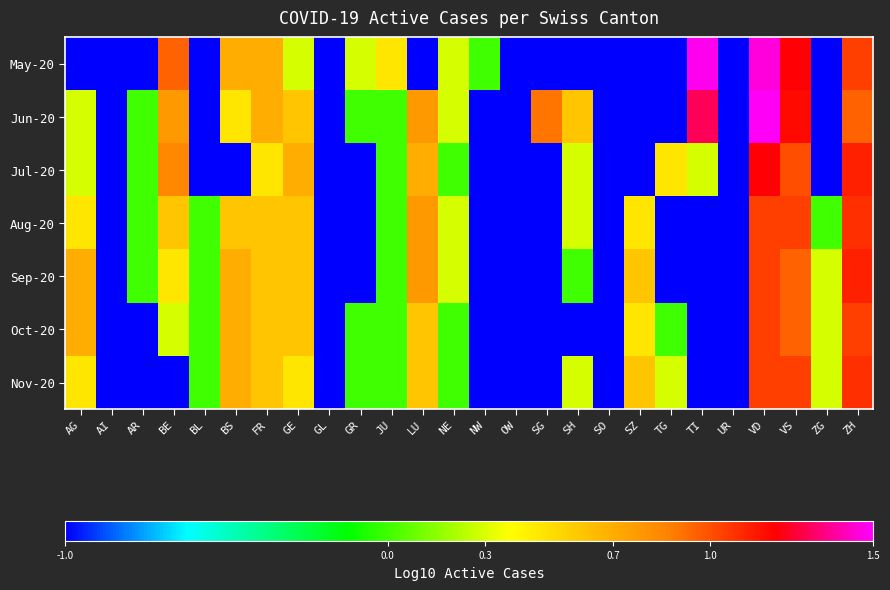

Reading right to left, transcribe all the data shown in this chart.

May-20: ZH=1.0	ZG=-6.0	VS=1.2	VD=1.5	UR=-6.0	TI=1.5	TG=-6.0	SZ=-6.0	SO=-6.0	SH=-6.0	SG=-6.0	OW=-6.0	NW=0.0	NE=0.3	LU=-6.0	JU=0.5	GR=0.3	GL=-6.0	GE=0.3	FR=0.7	BS=0.7	BL=-6.0	BE=1.0	AR=-6.0	AI=-6.0	AG=-6.0
Jun-20: ZH=1.0	ZG=-6.0	VS=1.2	VD=1.5	UR=-6.0	TI=1.3	TG=-6.0	SZ=-6.0	SO=-6.0	SH=0.6	SG=0.9	OW=-6.0	NW=-6.0	NE=0.3	LU=0.8	JU=0.0	GR=0.0	GL=-6.0	GE=0.6	FR=0.7	BS=0.5	BL=-6.0	BE=0.8	AR=0.0	AI=-6.0	AG=0.3
Jul-20: ZH=1.1	ZG=-6.0	VS=1.0	VD=1.2	UR=-6.0	TI=0.3	TG=0.5	SZ=-6.0	SO=-6.0	SH=0.3	SG=-6.0	OW=-6.0	NW=-6.0	NE=0.0	LU=0.7	JU=0.0	GR=-6.0	GL=-6.0	GE=0.7	FR=0.5	BS=-6.0	BL=-6.0	BE=0.8	AR=0.0	AI=-6.0	AG=0.3
Aug-20: ZH=1.1	ZG=0.0	VS=1.0	VD=1.0	UR=-6.0	TI=-6.0	TG=-6.0	SZ=0.5	SO=-6.0	SH=0.3	SG=-6.0	OW=-6.0	NW=-6.0	NE=0.3	LU=0.8	JU=0.0	GR=-6.0	GL=-6.0	GE=0.6	FR=0.6	BS=0.6	BL=0.0	BE=0.6	AR=0.0	AI=-6.0	AG=0.5
Sep-20: ZH=1.1	ZG=0.3	VS=1.0	VD=1.0	UR=-6.0	TI=-6.0	TG=-6.0	SZ=0.6	SO=-6.0	SH=0.0	SG=-6.0	OW=-6.0	NW=-6.0	NE=0.3	LU=0.8	JU=0.0	GR=-6.0	GL=-6.0	GE=0.6	FR=0.6	BS=0.7	BL=0.0	BE=0.5	AR=0.0	AI=-6.0	AG=0.7
Oct-20: ZH=1.0	ZG=0.3	VS=1.0	VD=1.0	UR=-6.0	TI=-6.0	TG=0.0	SZ=0.5	SO=-6.0	SH=-6.0	SG=-6.0	OW=-6.0	NW=-6.0	NE=0.0	LU=0.6	JU=0.0	GR=0.0	GL=-6.0	GE=0.6	FR=0.6	BS=0.7	BL=0.0	BE=0.3	AR=-6.0	AI=-6.0	AG=0.7
Nov-20: ZH=1.1	ZG=0.3	VS=1.0	VD=1.0	UR=-6.0	TI=-6.0	TG=0.3	SZ=0.6	SO=-6.0	SH=0.3	SG=-6.0	OW=-6.0	NW=-6.0	NE=0.0	LU=0.6	JU=0.0	GR=0.0	GL=-6.0	GE=0.5	FR=0.6	BS=0.7	BL=0.0	BE=-6.0	AR=-6.0	AI=-6.0	AG=0.5